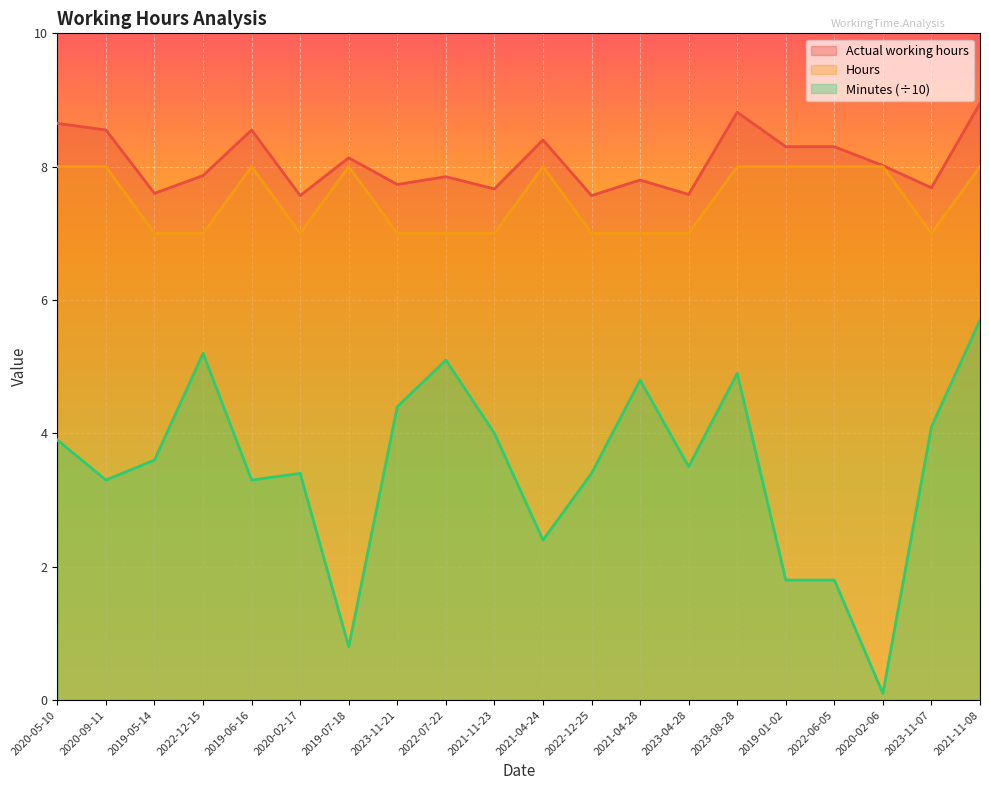

At which category does the chart reach its minimum across all series?

2020-02-06